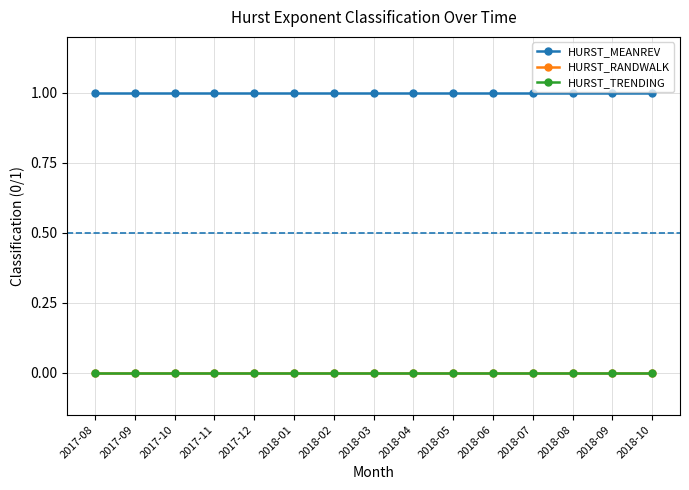

Rank the series at 2018-06 from highest to lowest value.

HURST_MEANREV, HURST_RANDWALK, HURST_TRENDING